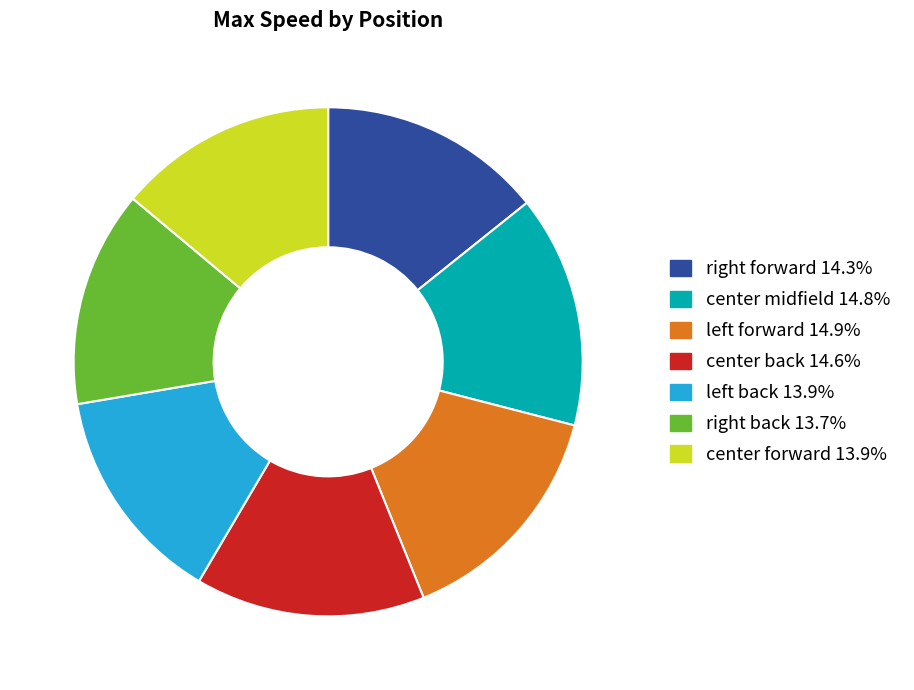

Does any single category account for the majority?

No